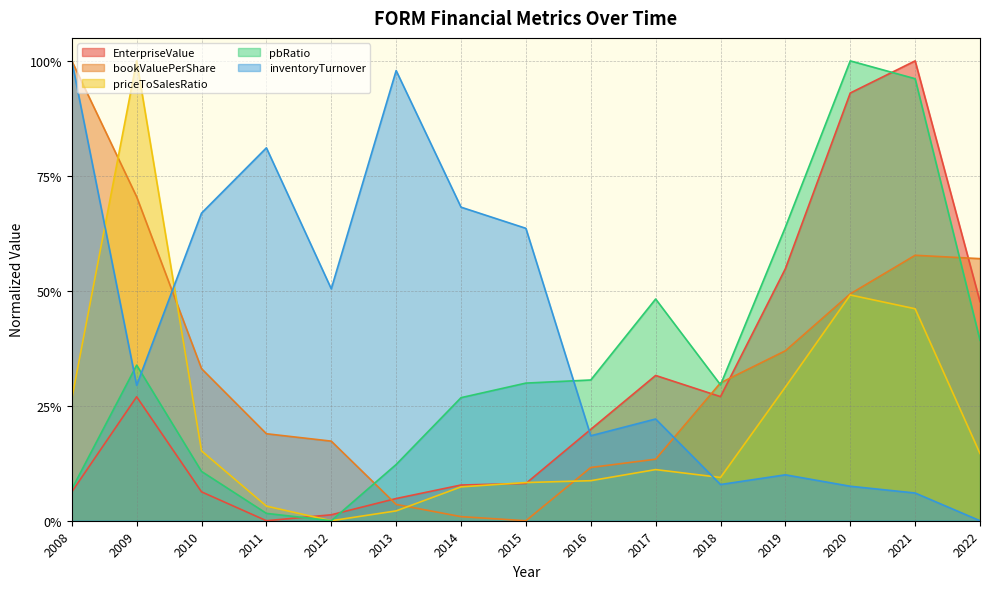

Which category has the highest value across all series?

2021